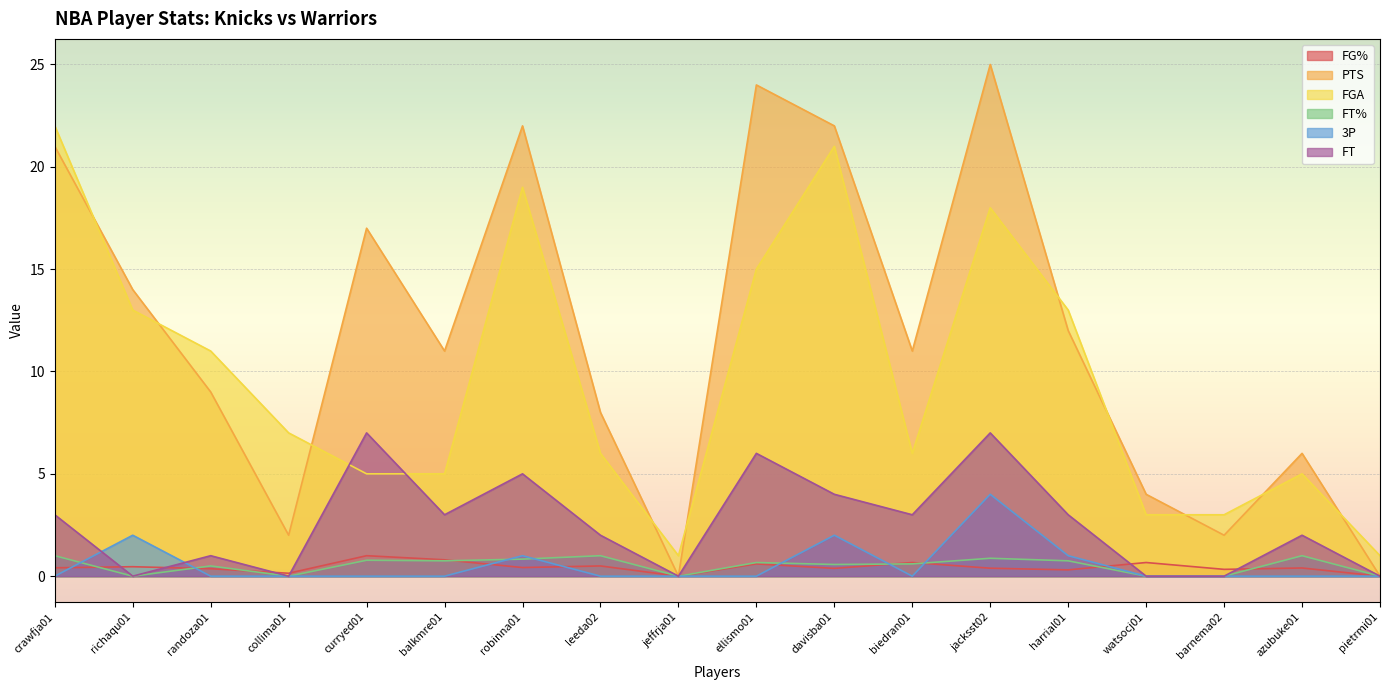

True or false: PTS and FG% intersect in this chart.

False